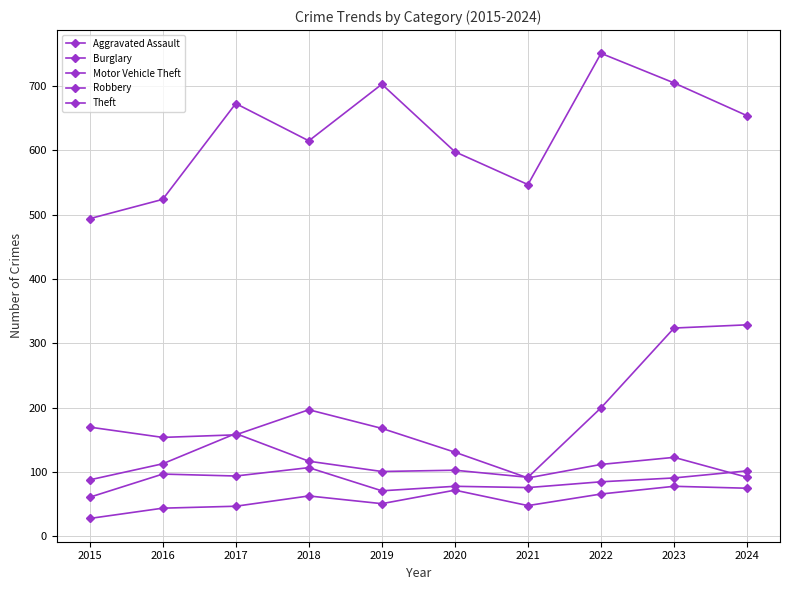

Does the chart have visible grid lines?

Yes